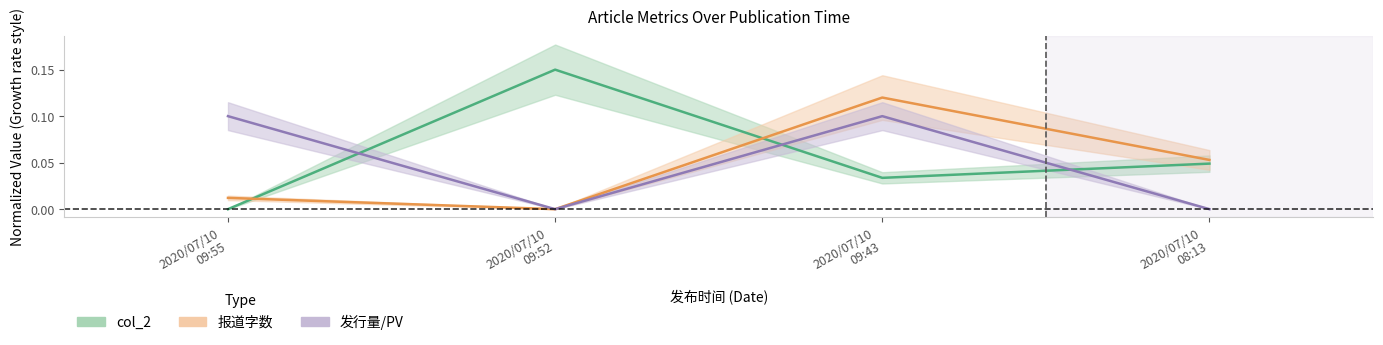

Rank the series by their maximum value, from lowest to highest.

发行量/PV center, 报道字数 center, col_2 center